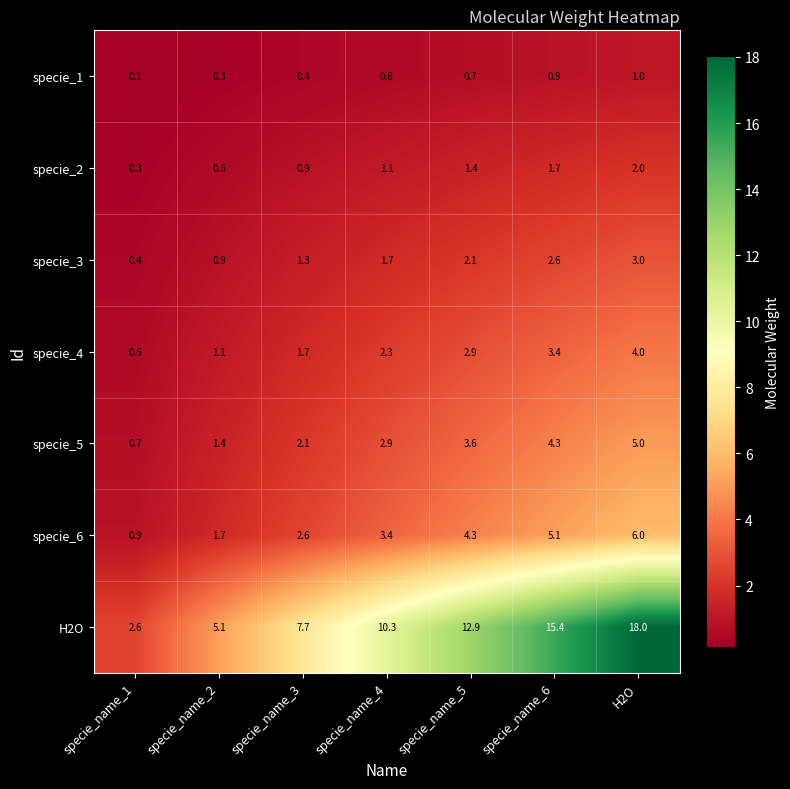

How many data points in specie_6 are less than 3?

3